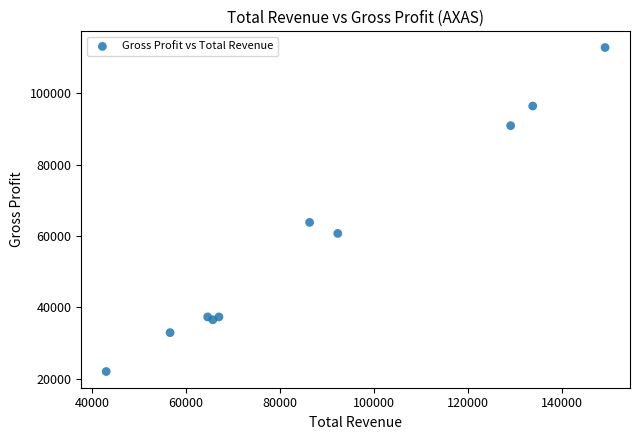

What Y value in the scatter plot is closest to 67400?

63800